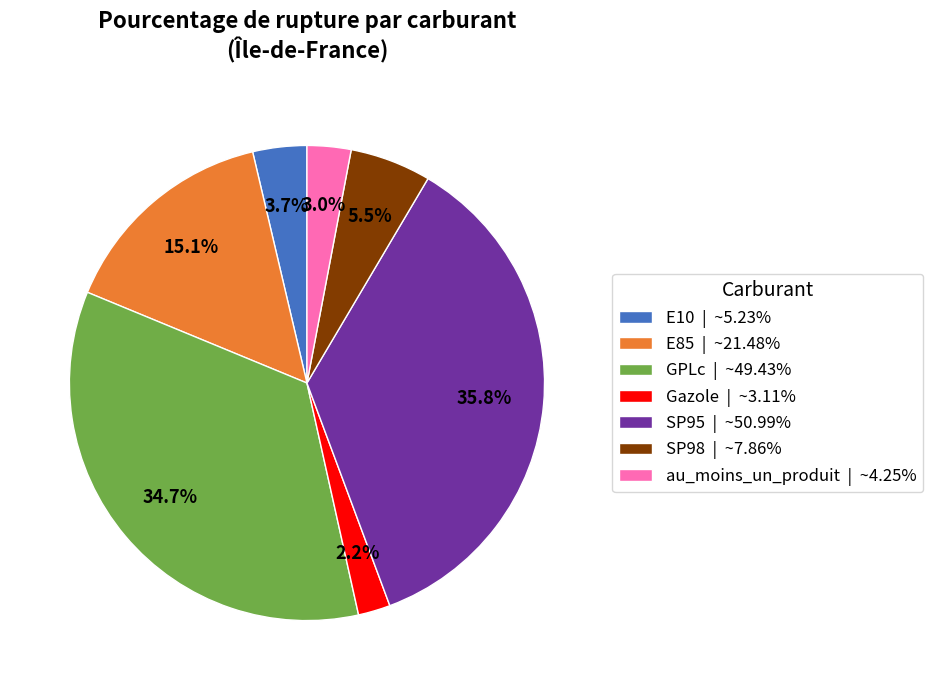

Approximately how many times larger is the value at Gazole | ~3.11% compared to E10 | ~5.23%?

0.6